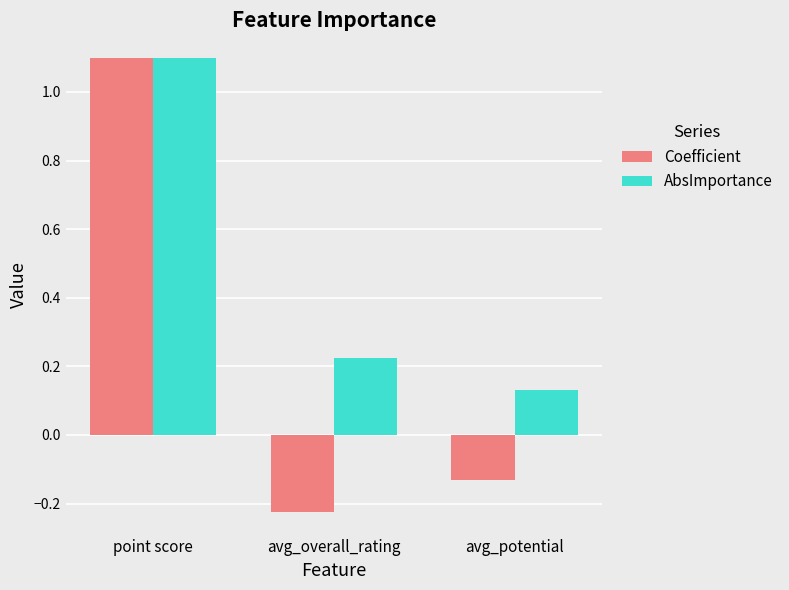

Is it true that AbsImportance equals 1.4 at point score?

False